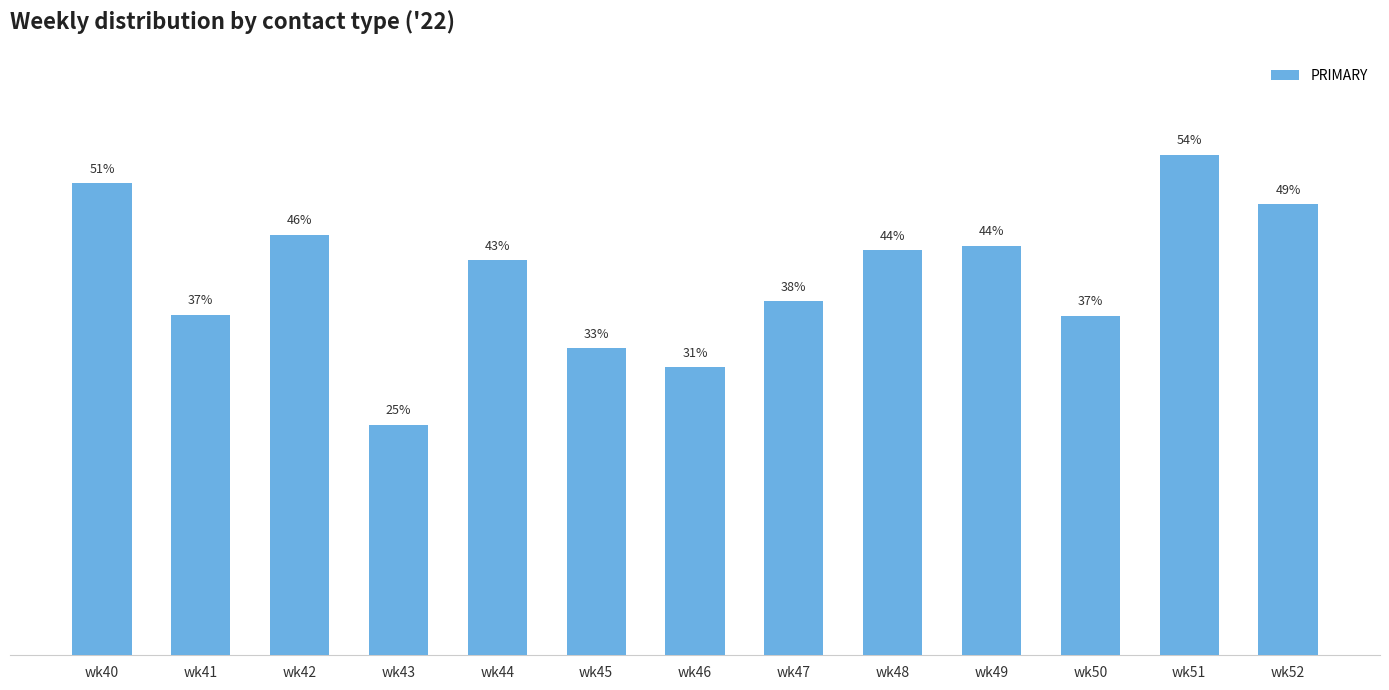

Which has a higher value, wk40 or wk47?

wk40